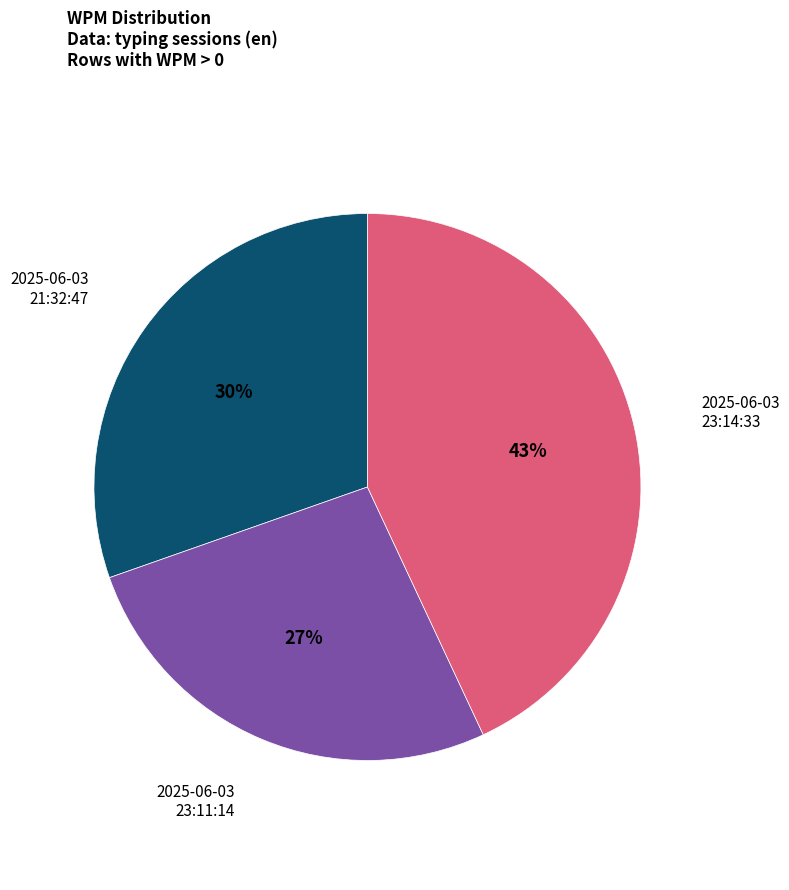

Which has a higher value, 2025-06-03 23:14:33 or 2025-06-03 21:32:47?

2025-06-03 23:14:33